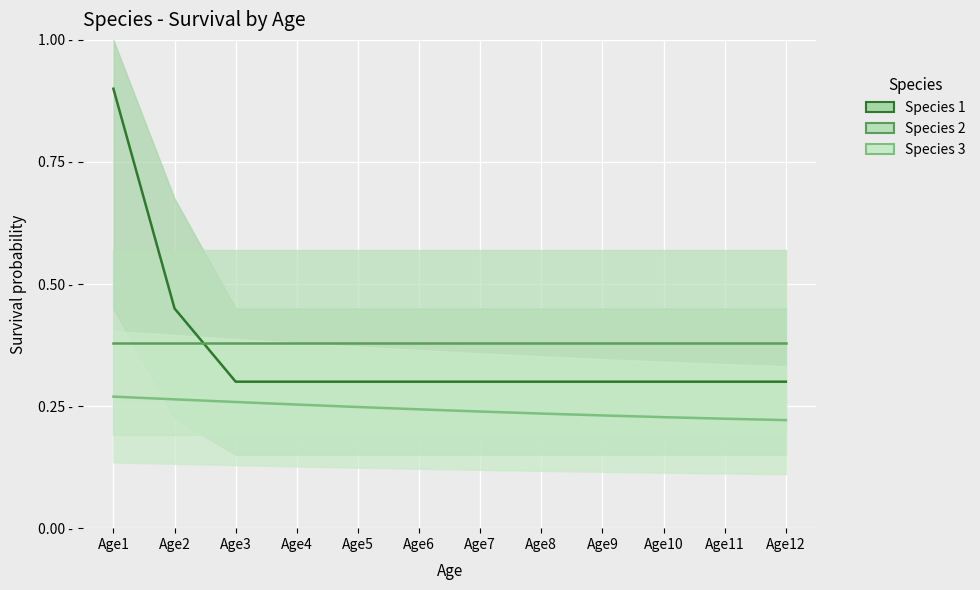

The Species 3 series shows 0.2 at Age1. True or false?

False